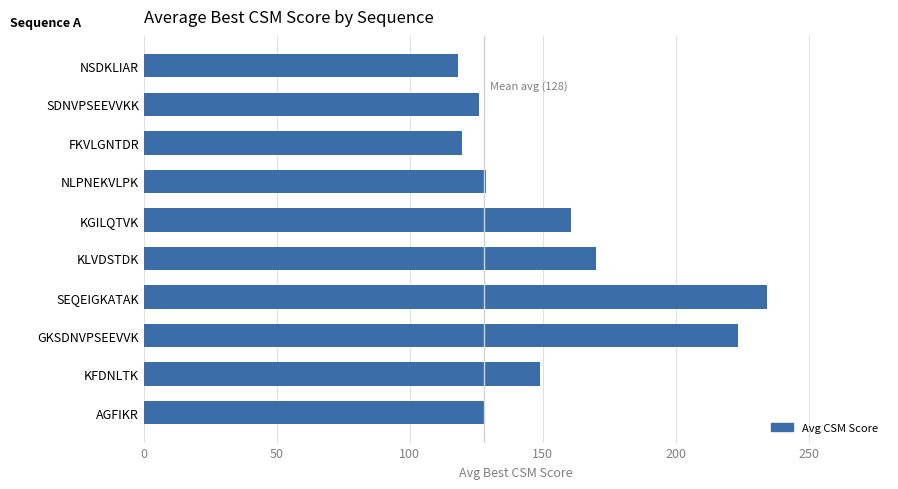

What is the change in value from KLVDSTDK to KGILQTVK?

-9.5